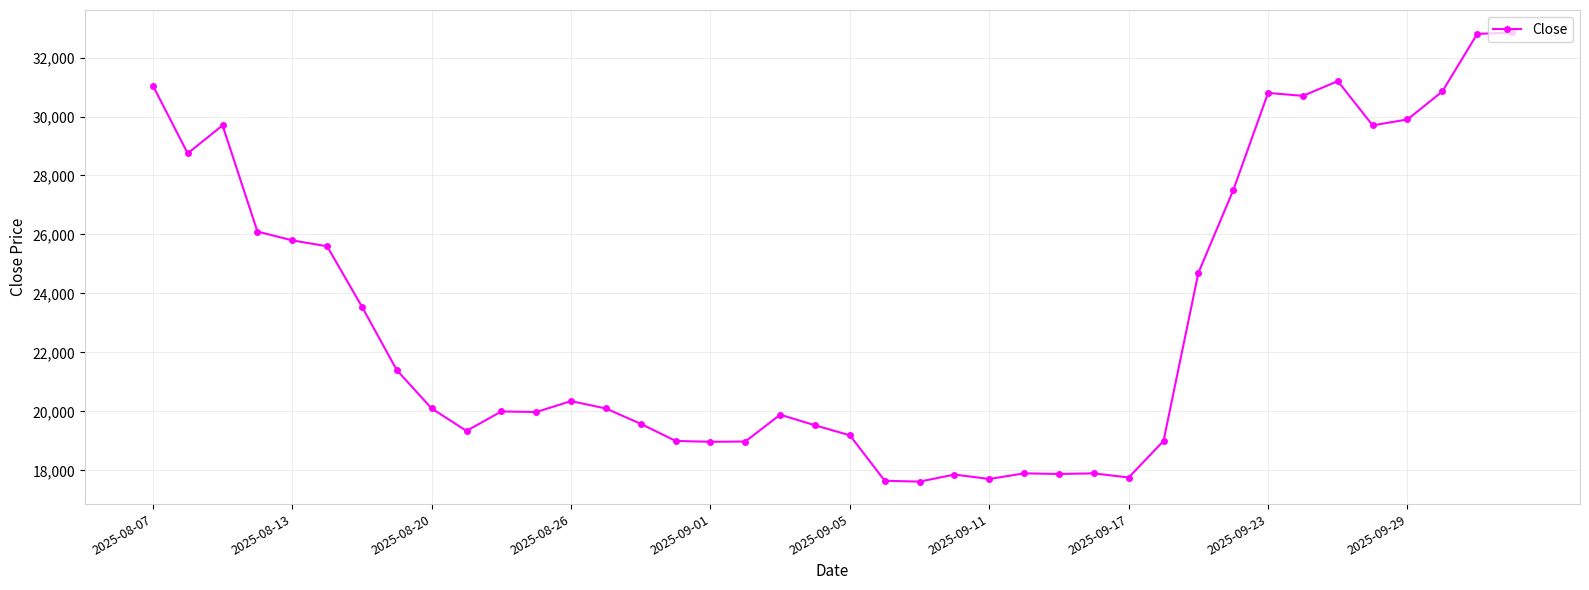

What is the difference between the maximum and minimum values?

15230